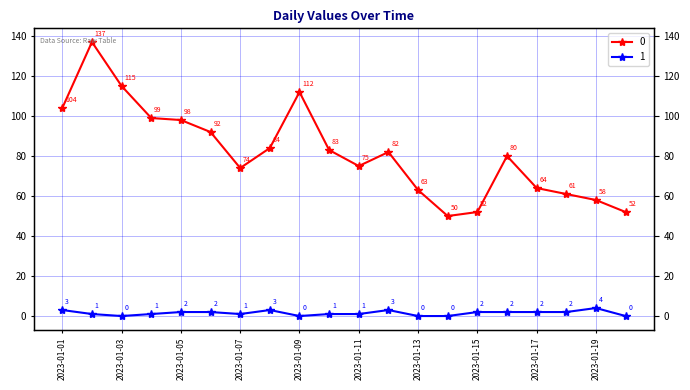

How many data points in 0 are less than 82?

10